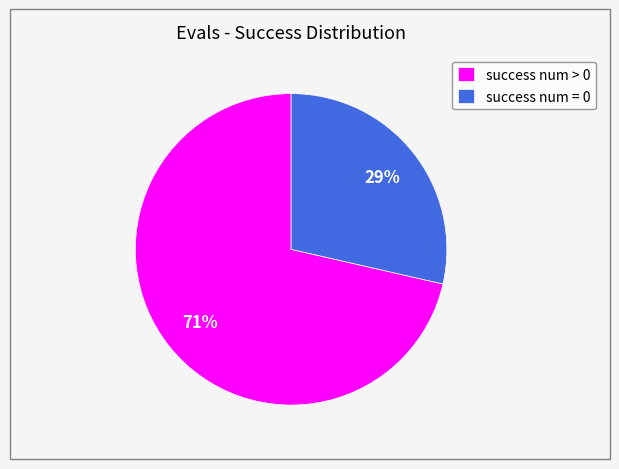

What percentage is the success num > 0 slice, to the nearest percent?

71%